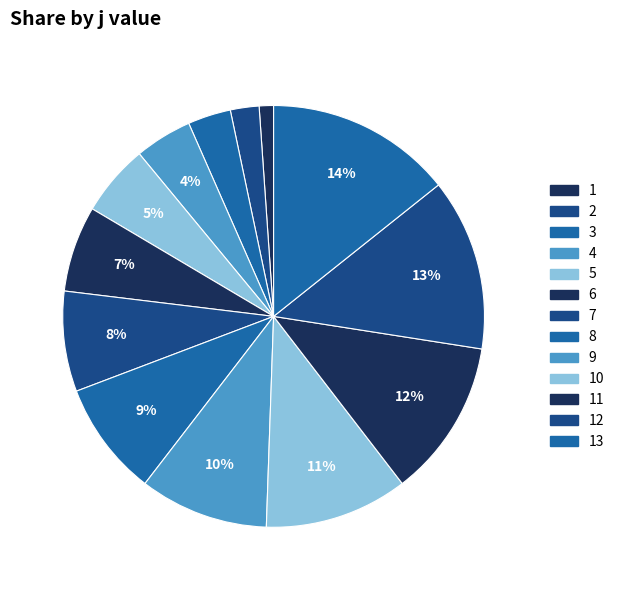

To the nearest percent, what is the difference between the largest and smallest slice percentages?

13%